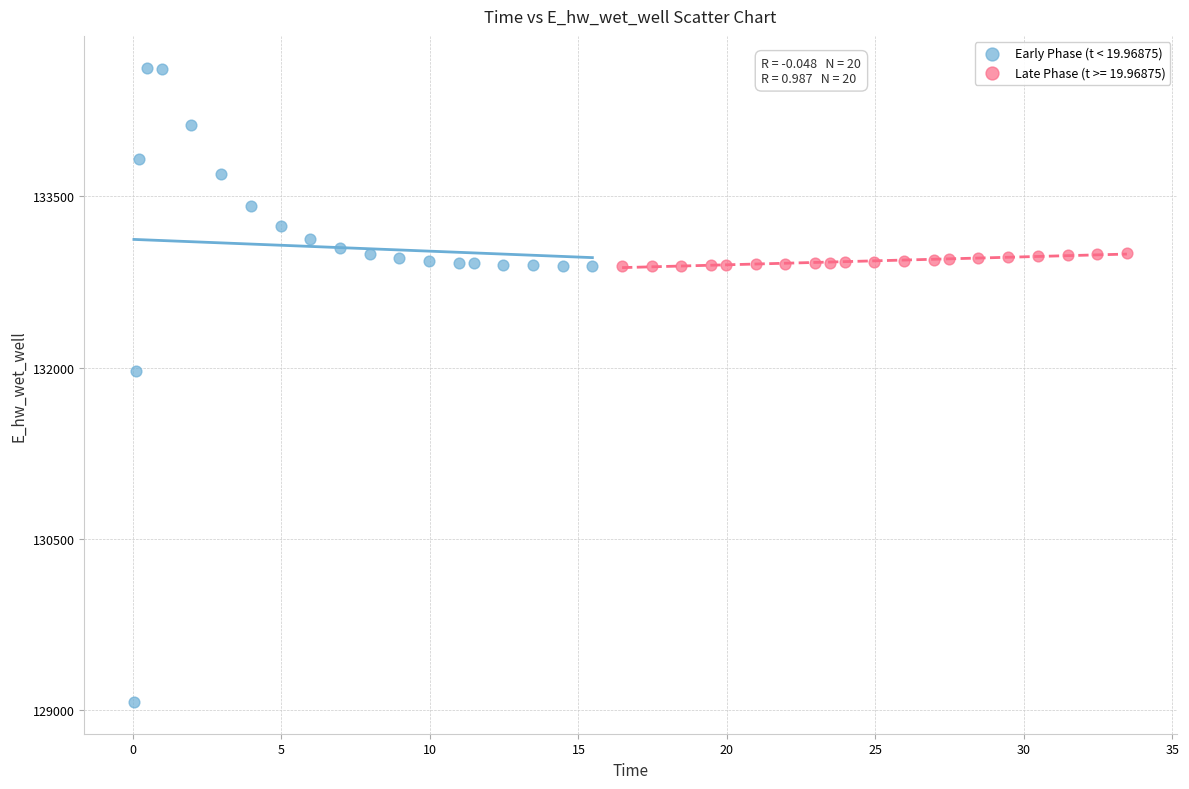

Which series has the widest spread of Y values?

Early Phase (t < 19.96875)